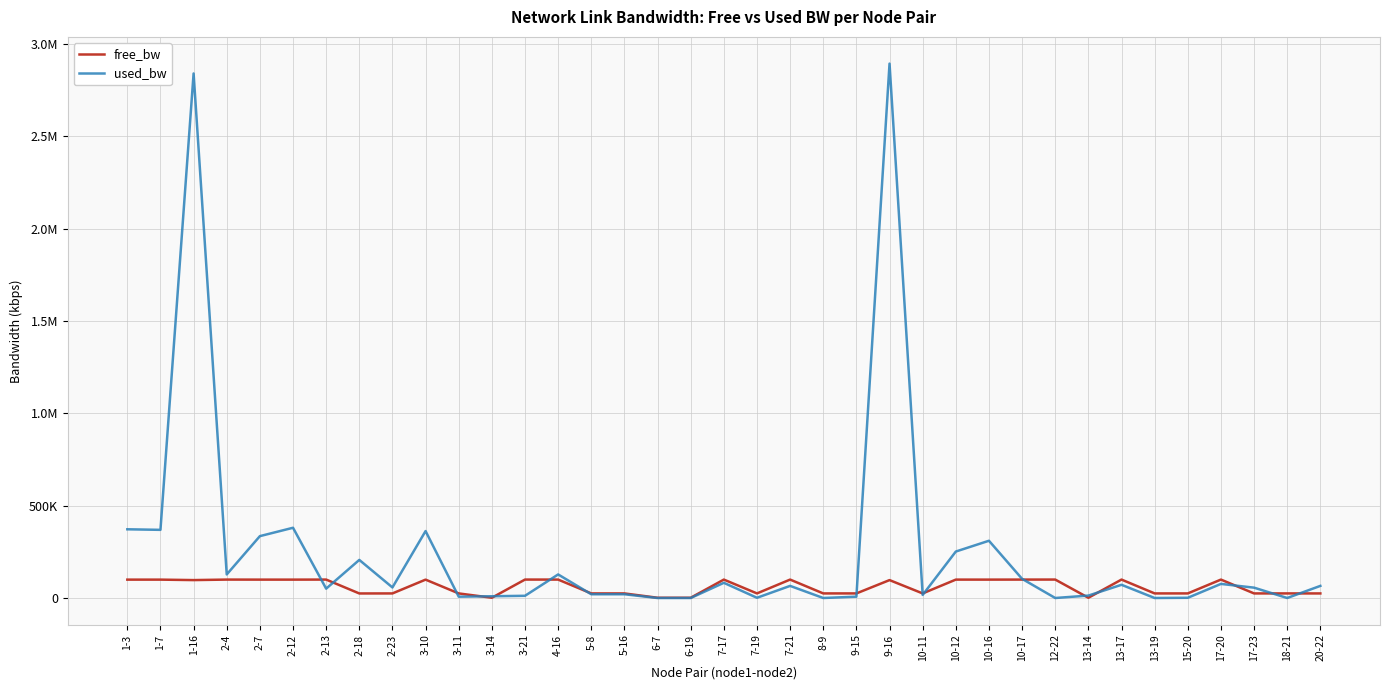

Is this an area chart (filled region under the line)?

No